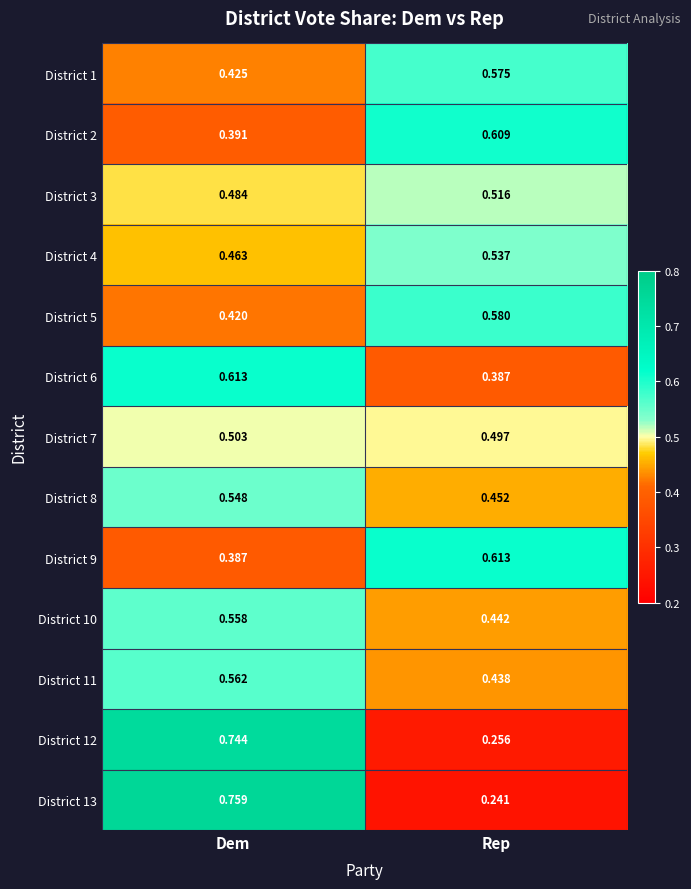

Which series has the largest range (max minus min)?

District 13